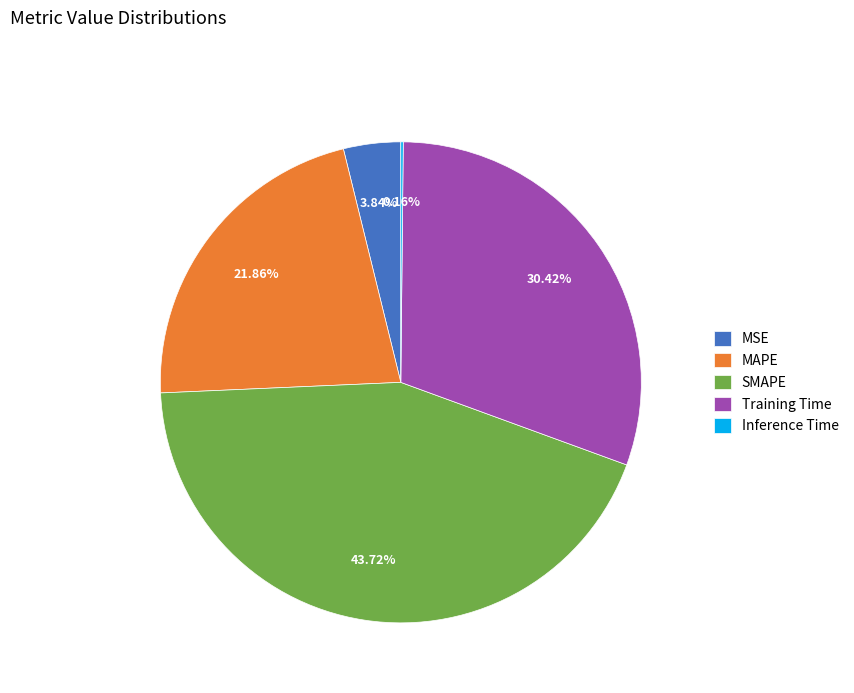

What percentage is the MAPE slice, to the nearest percent?

22%